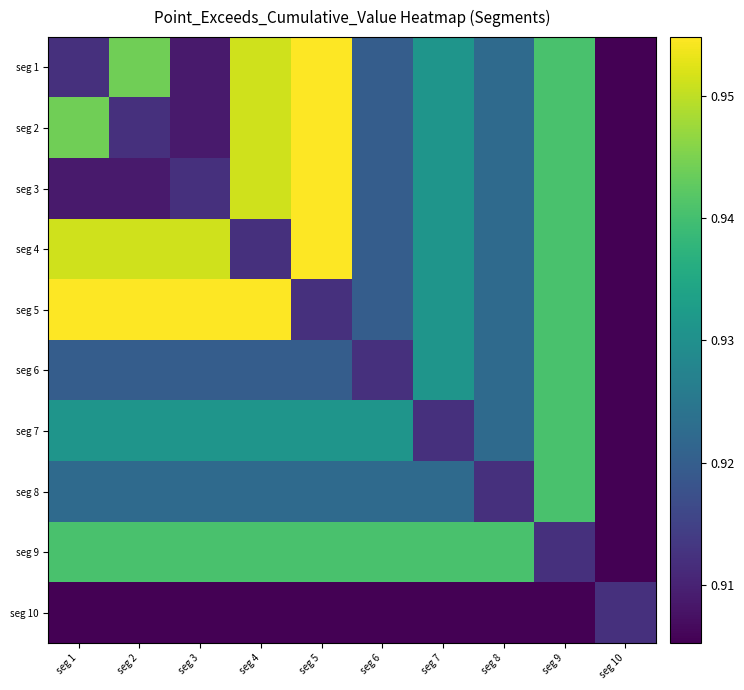

How many series are shown in this chart?

10